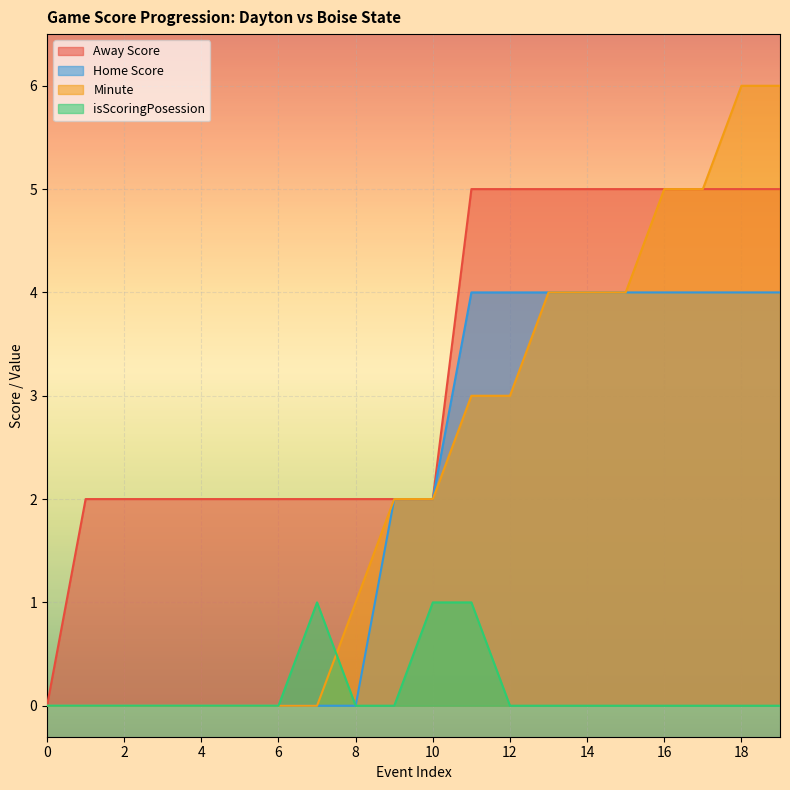

List the labels in order of Home Score value, largest first.

11, 12, 13, 14, 15, 16, 17, 18, 19, 9, 10, 0, 1, 2, 3, 4, 5, 6, 7, 8